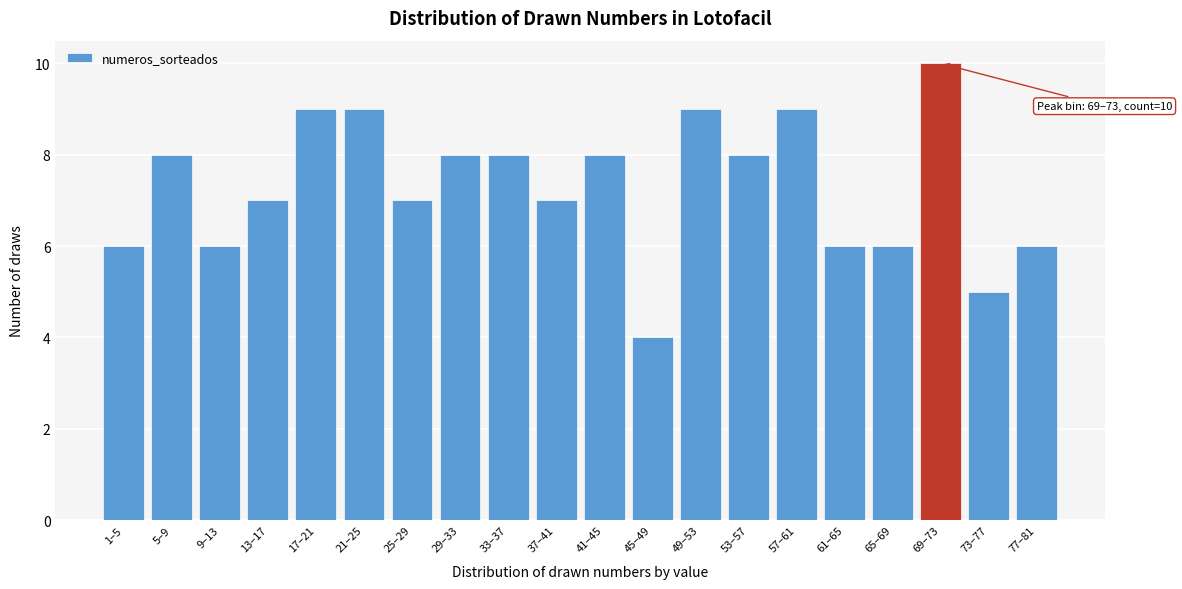

Reading right to left, transcribe all the data shown in this chart.

6	5	10	6	6	9	8	9	4	8	7	8	8	7	9	9	7	6	8	6